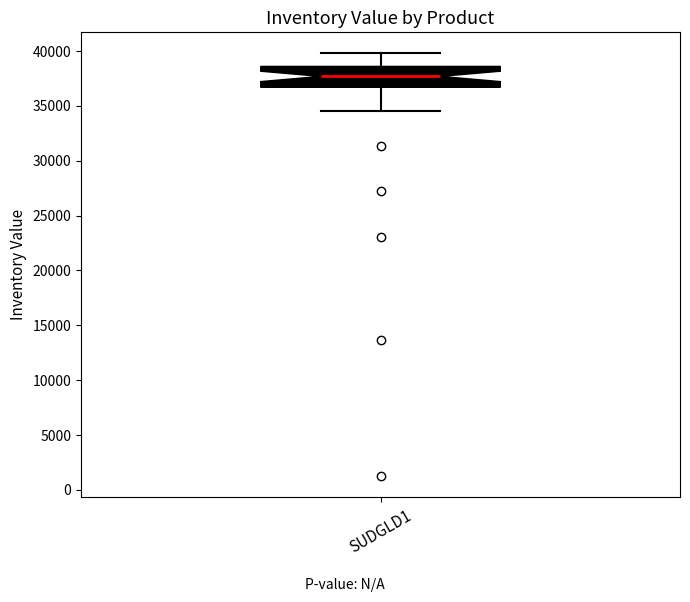

Transcribe this box plot: give where the median line is, the range the box spans, and where the two whiskers end, as read against the y-axis. The values are not printed on the chart, so give them approximately, as read against the axis.

median 37500, box 36500 to 38500, whiskers 34500 to 40000